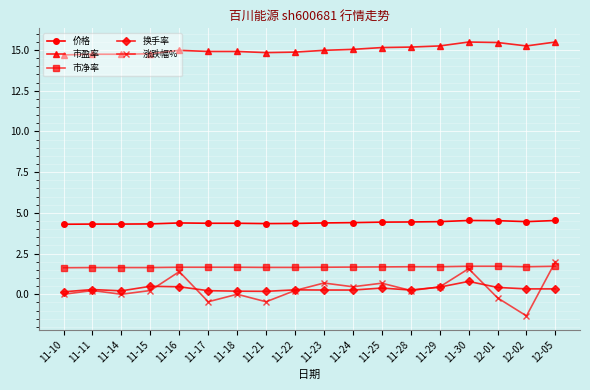

True or false: 涨跌幅% has more than 0 points higher than both neighbors.

True